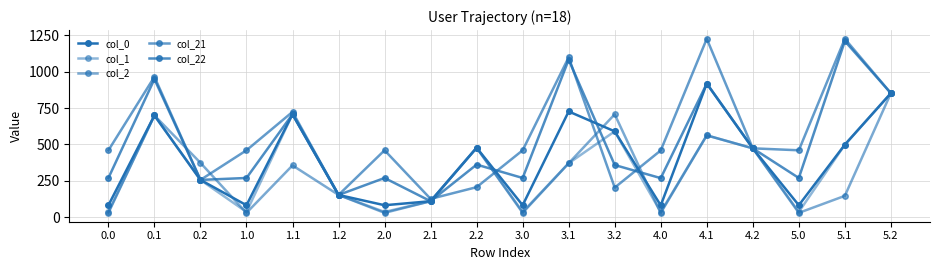

How many data points in col_22 are above 359?

9